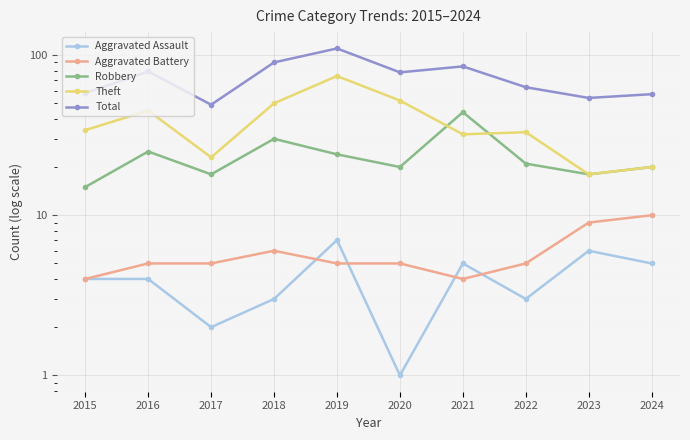

What is the greatest value displayed?

110